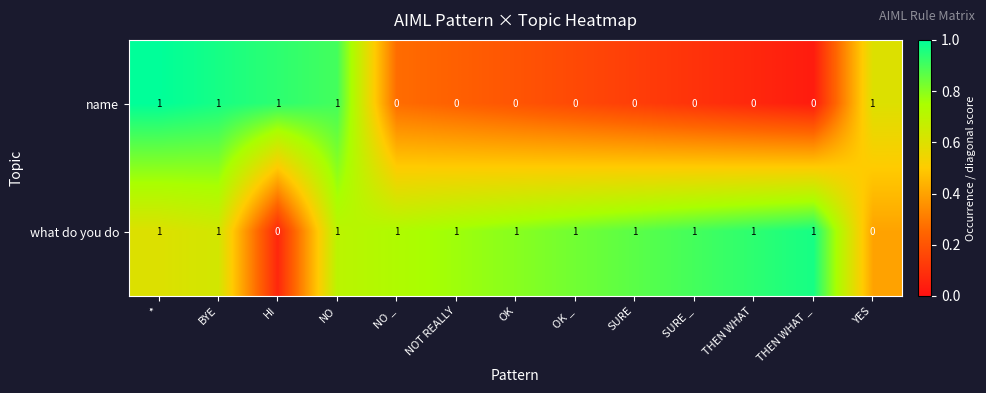

How many what do you do values are between 1 and 2?

11